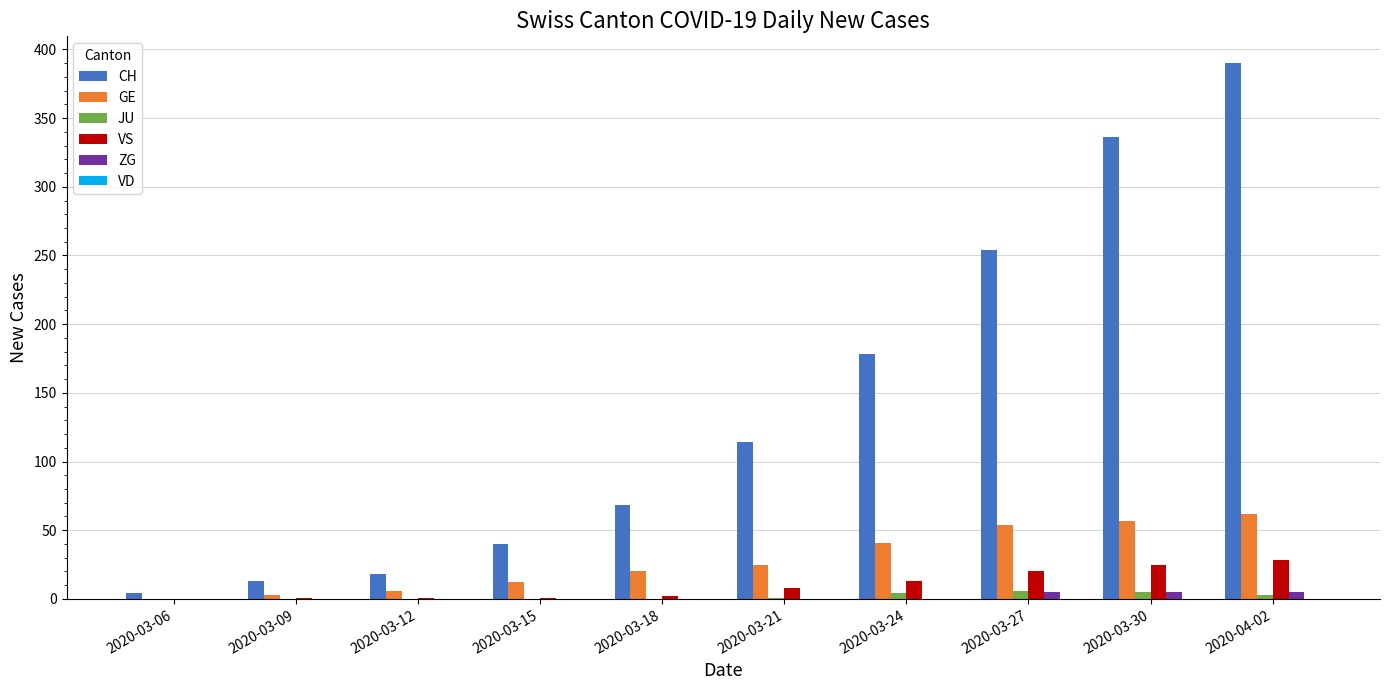

The value of GE at 2020-03-18 is 20. True or false?

True